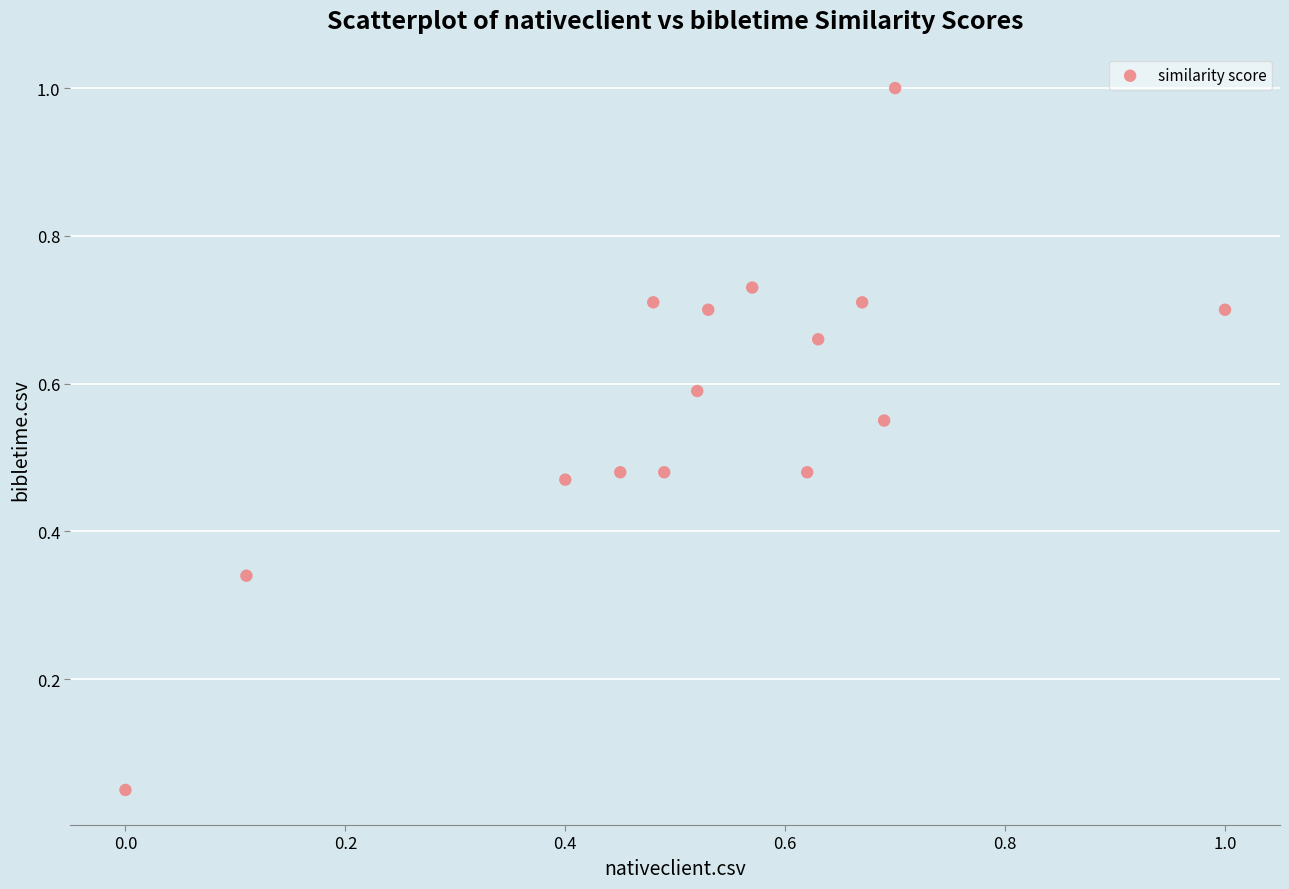

What is the range of X values (max minus min)?

1.0